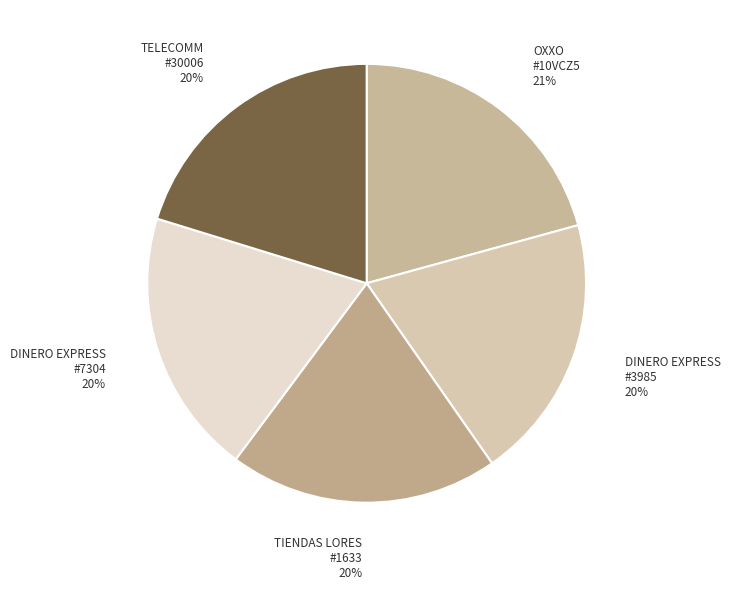

How many segments does this pie chart have?

5